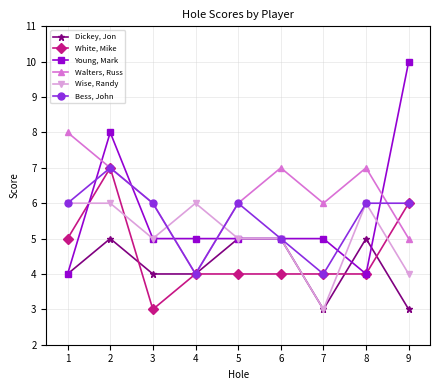

What is the spread (max minus min) of values at 1?

4